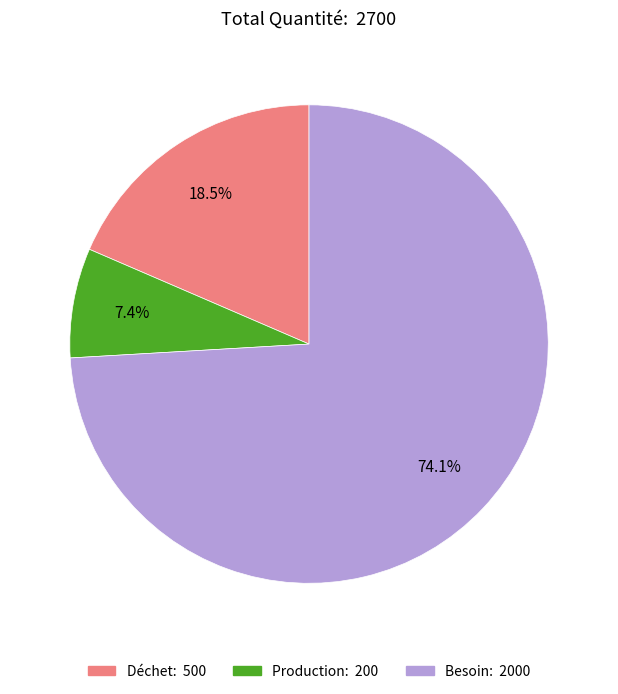

Which category has the smallest portion of the pie?

Production